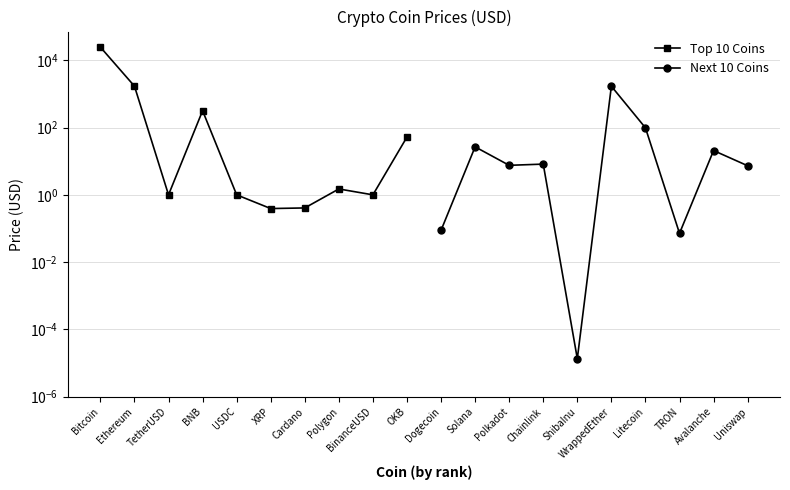

How many lines are shown in the chart?

2